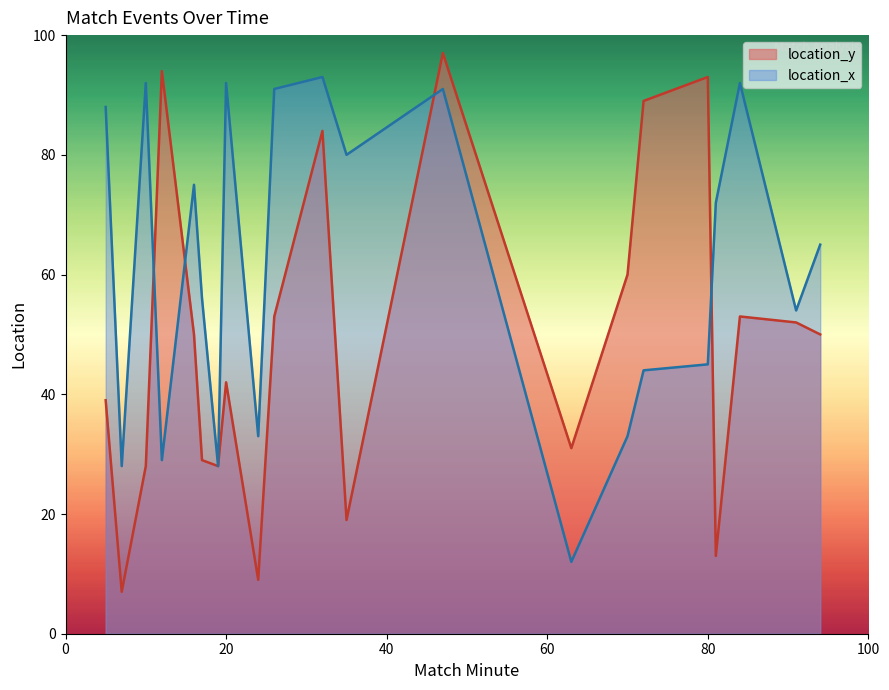

Rank the series at 16 from lowest to highest value.

location_y, location_x